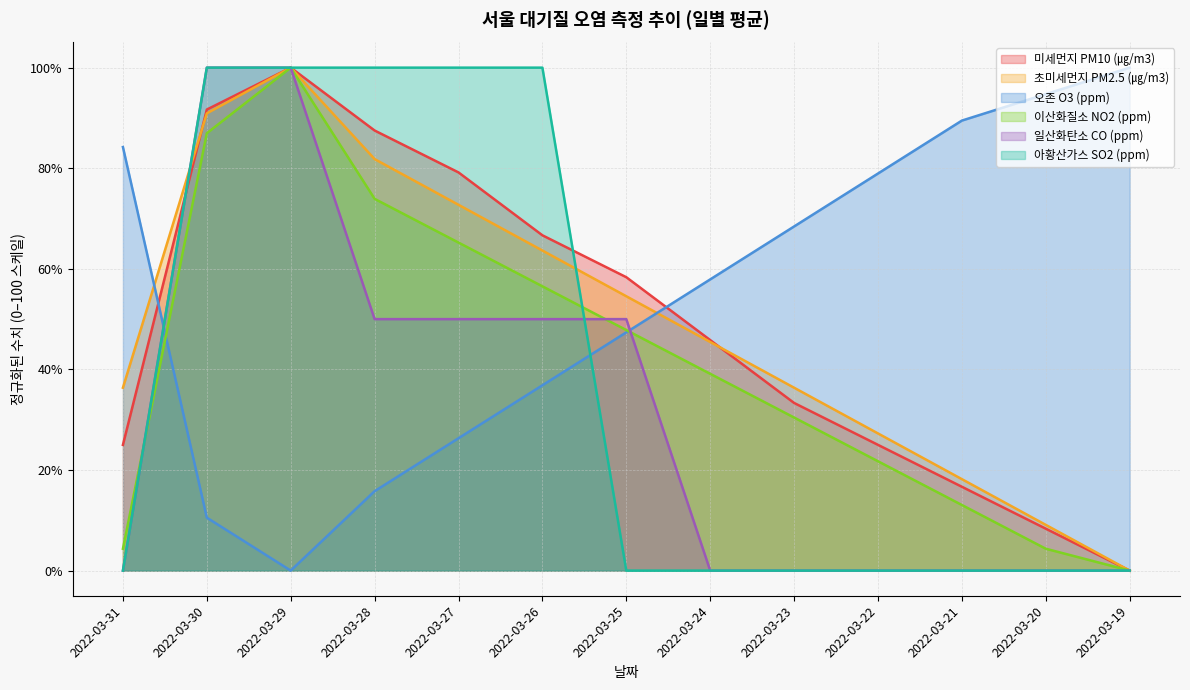

Between 2022-03-26 and 2022-03-31, which is larger?

2022-03-26